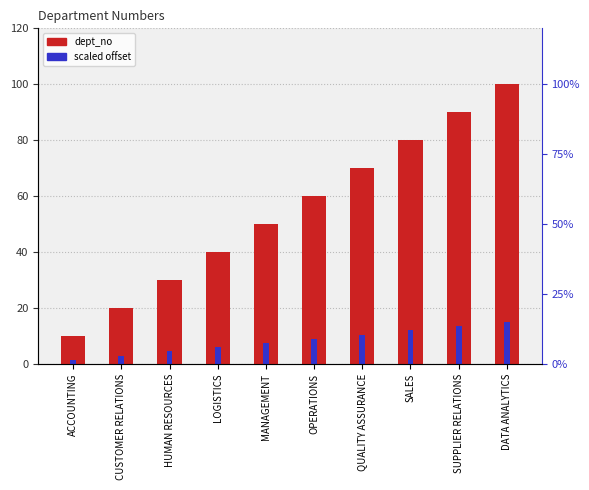

Reading left to right, what are all the values shown in this chart?

dept_no: ACCOUNTING=10.0	CUSTOMER RELATIONS=20.0	HUMAN RESOURCES=30.0	LOGISTICS=40.0	MANAGEMENT=50.0	OPERATIONS=60.0	QUALITY ASSURANCE=70.0	SALES=80.0	SUPPLIER RELATIONS=90.0	DATA ANALYTICS=100.0
scaled offset: ACCOUNTING=1.5	CUSTOMER RELATIONS=3.0	HUMAN RESOURCES=4.5	LOGISTICS=6.0	MANAGEMENT=7.5	OPERATIONS=9.0	QUALITY ASSURANCE=10.5	SALES=12.0	SUPPLIER RELATIONS=13.5	DATA ANALYTICS=15.0